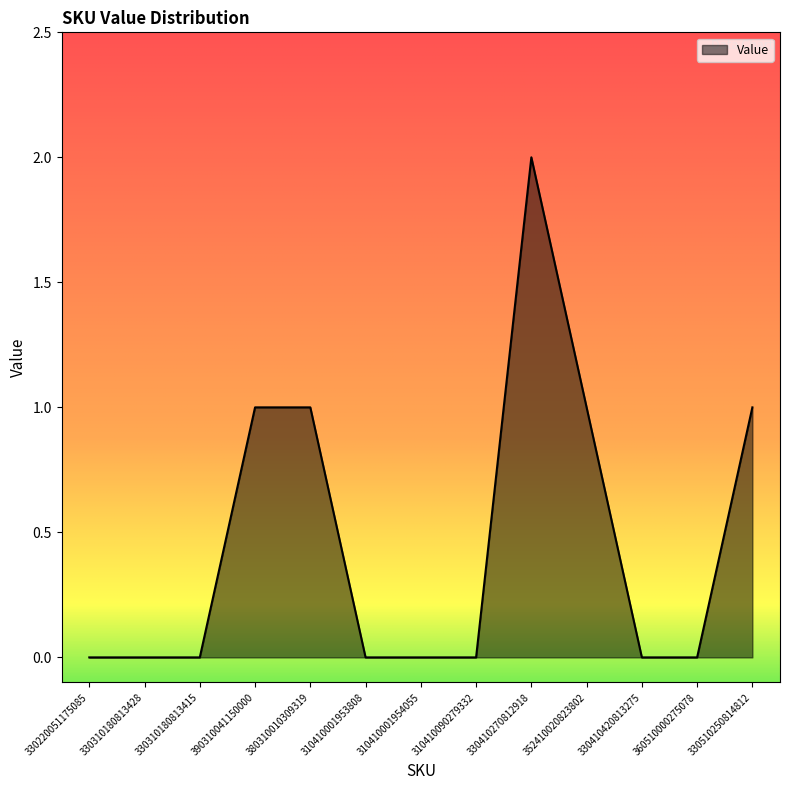

True or false: the data shows 0 at 330410420813275.

True